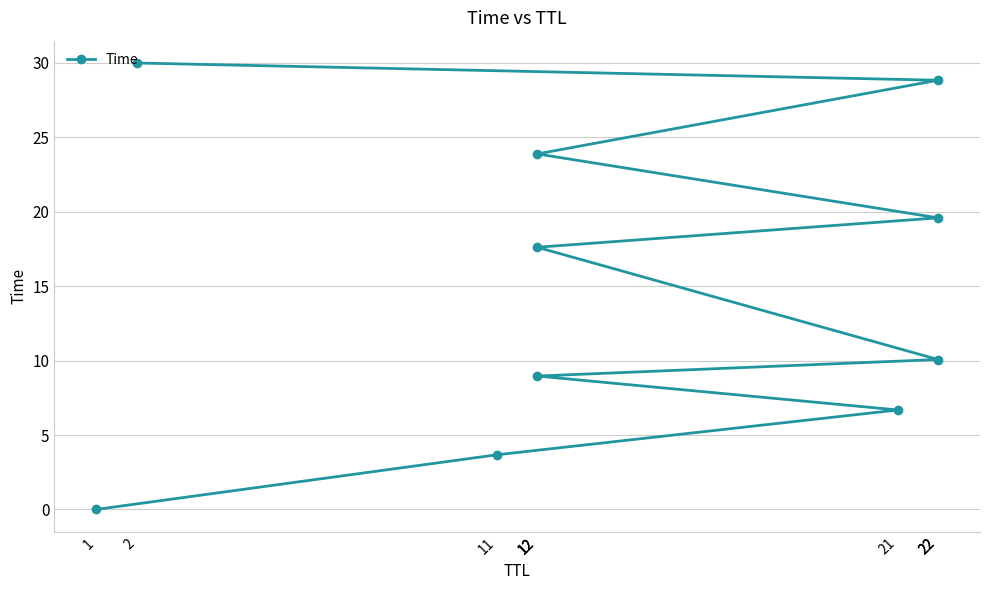

The chart shows a value of 41.3 at 2. True or false?

False